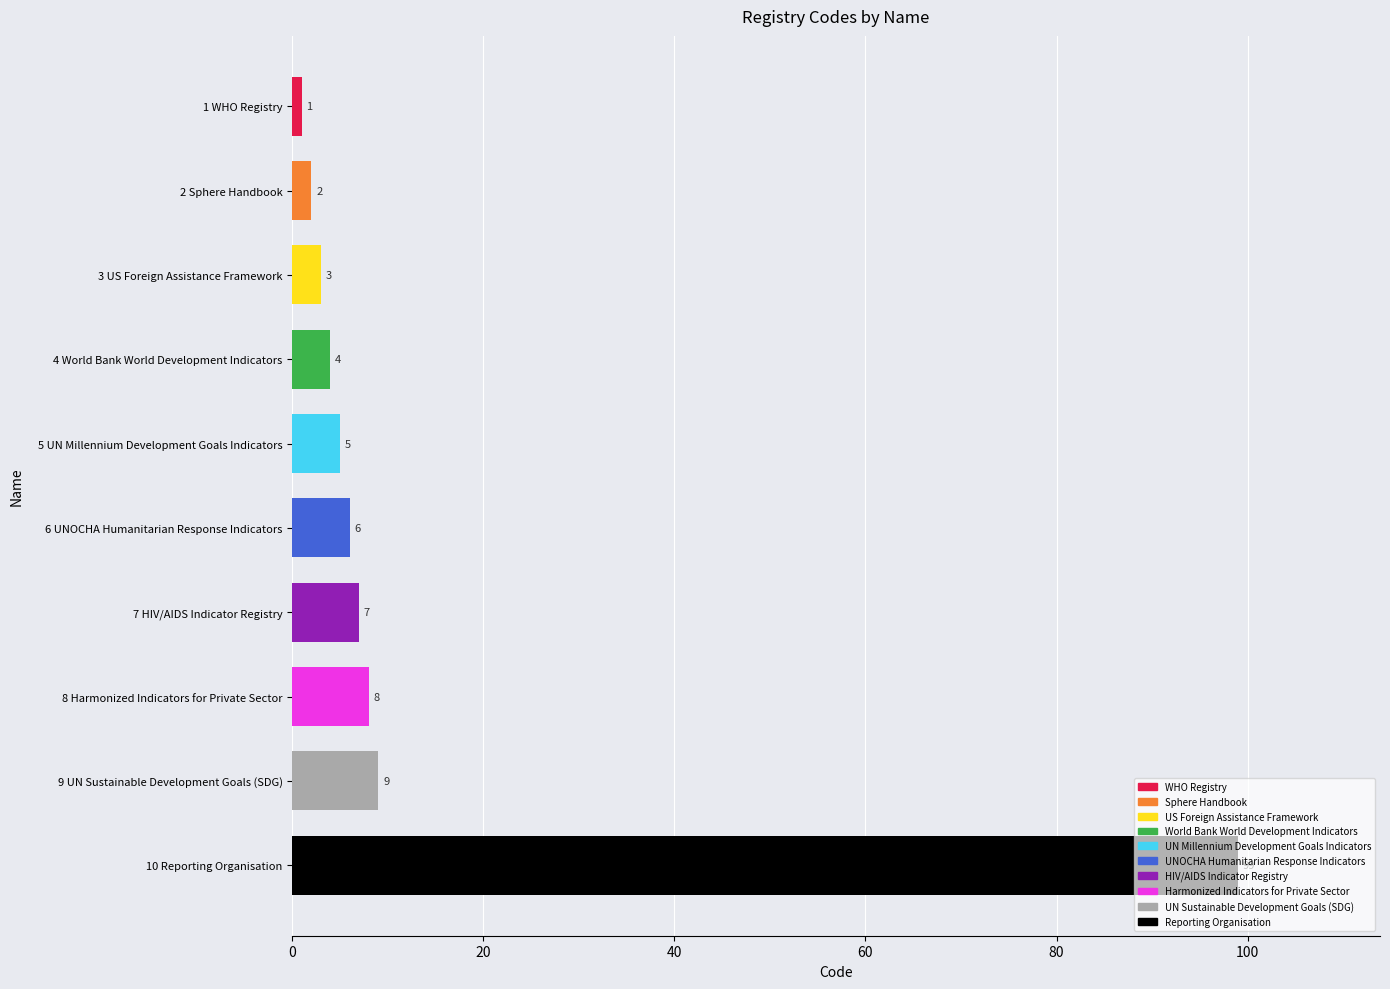

List the labels in order of value, smallest first.

1 WHO Registry, 2 Sphere Handbook, 3 US Foreign Assistance Framework, 4 World Bank World Development Indicators, 5 UN Millennium Development Goals Indicators, 6 UNOCHA Humanitarian Response Indicators, 7 HIV/AIDS Indicator Registry, 8 Harmonized Indicators for Private Sector, 9 UN Sustainable Development Goals (SDG), 10 Reporting Organisation